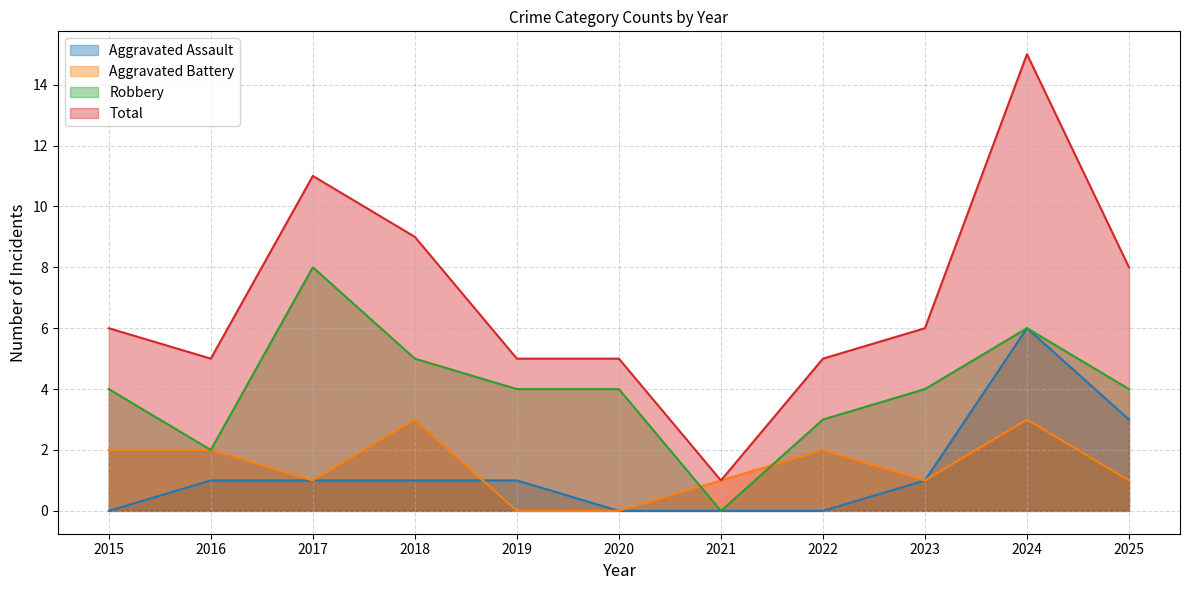

What is the difference between the Aggravated Battery values at 2017 and 2020?

1